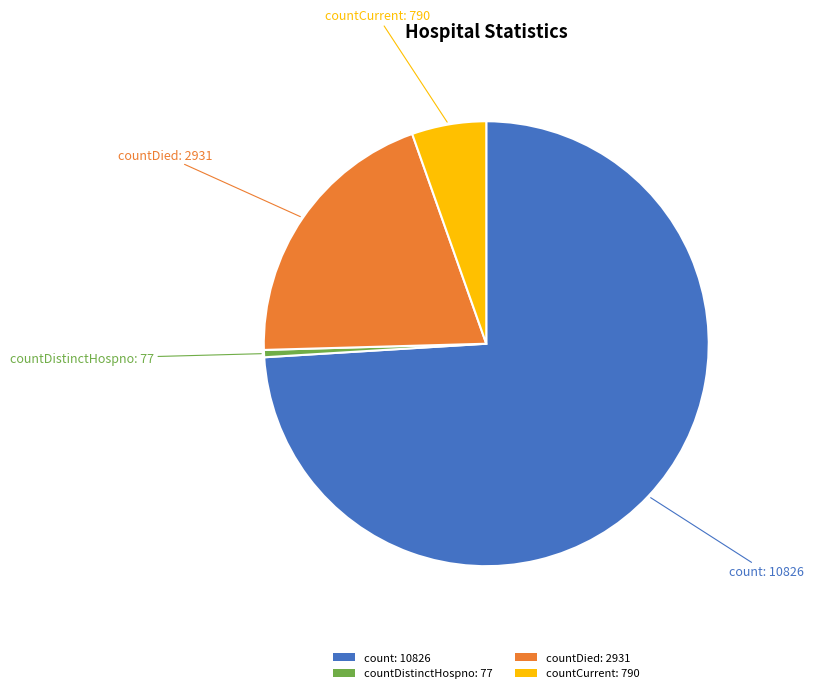

Which has a higher value, countCurrent: 790 or count: 10826?

count: 10826